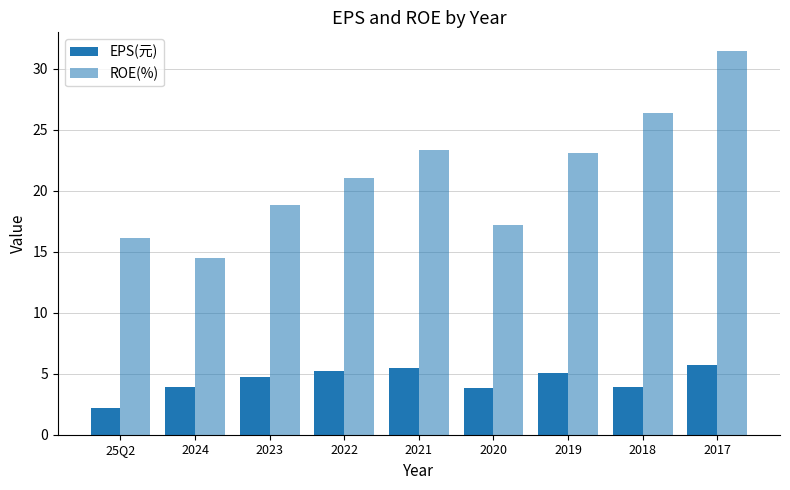

How many categories are shown in the chart?

9